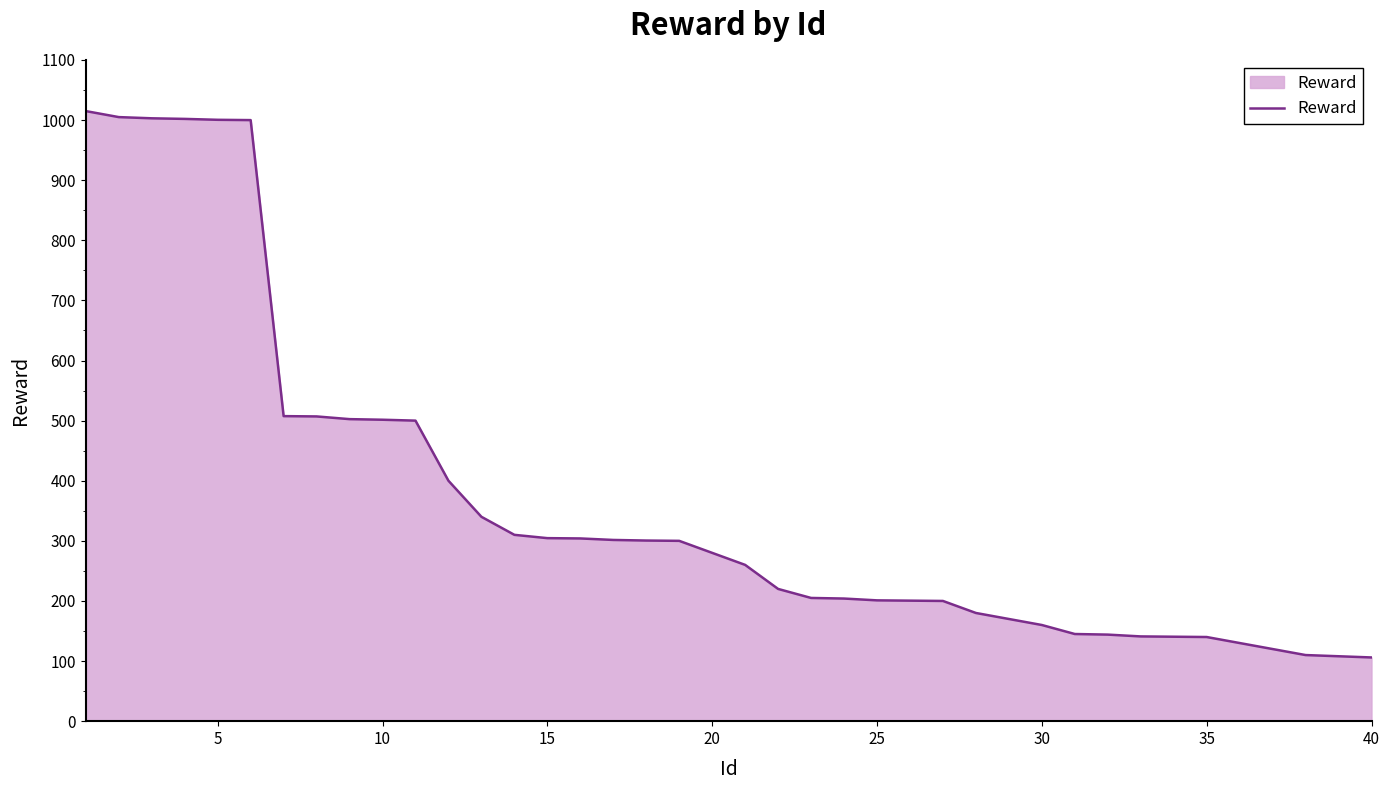

What is the difference between the maximum and minimum values?

909.0